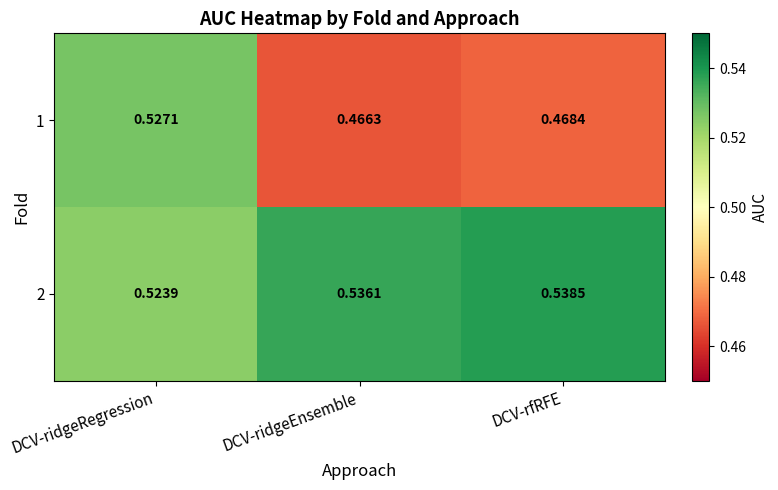

At which category does the chart reach its minimum across all series?

DCV-ridgeEnsemble